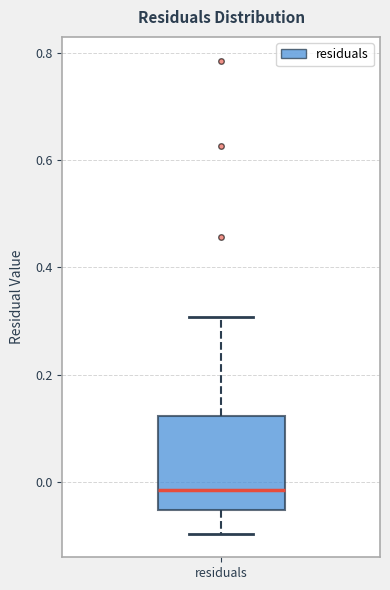

Read this box plot against the y-axis: the position of the median line, the range covered by the box, and the ends of both whiskers. The values are not printed on the chart, so give them approximately, as read against the axis.

median -0.02, box -0.06 to 0.12, whiskers -0.10 to 0.30